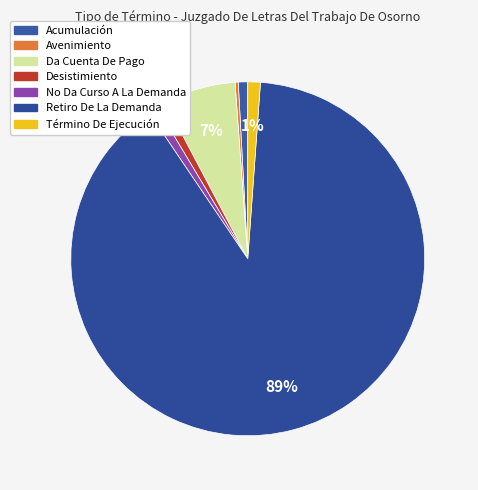

Which slice represents more than half of the pie?

Retiro De La Demanda